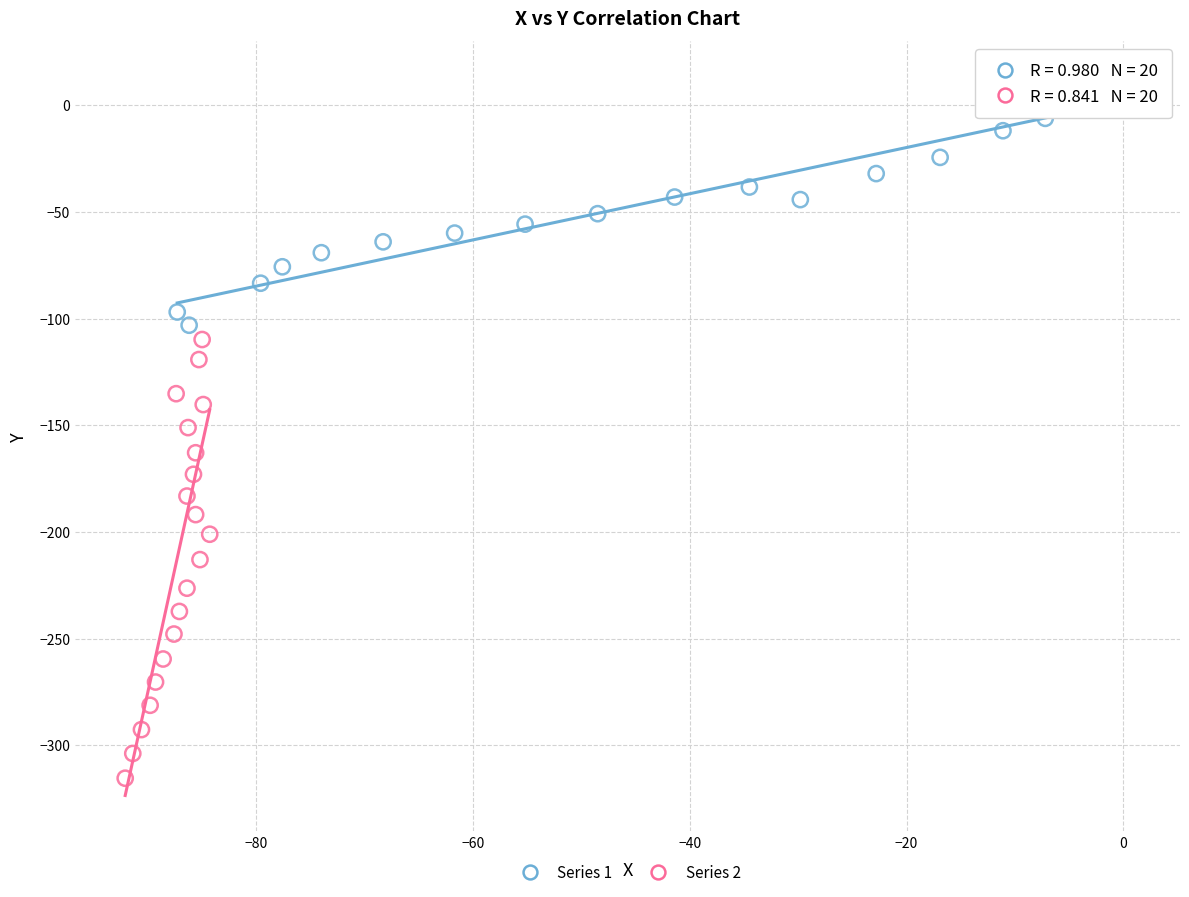

Which series contains the highest Y value?

Series 1